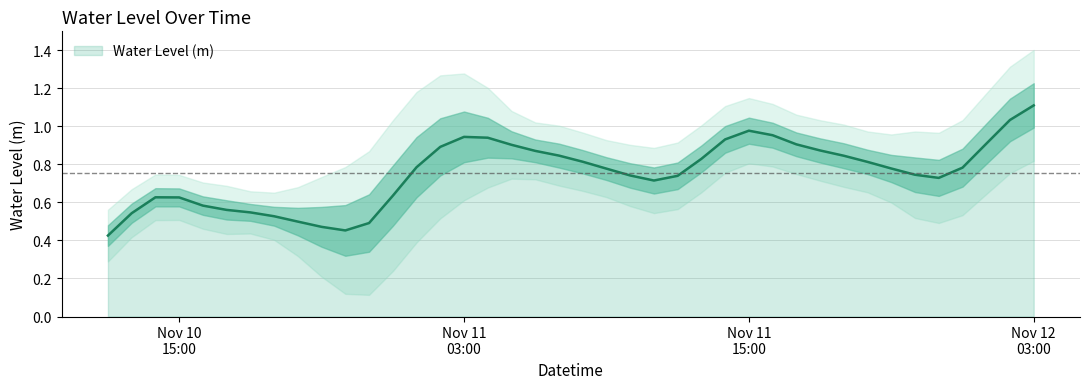

What is the maximum value for Water Level (m)?

1.1